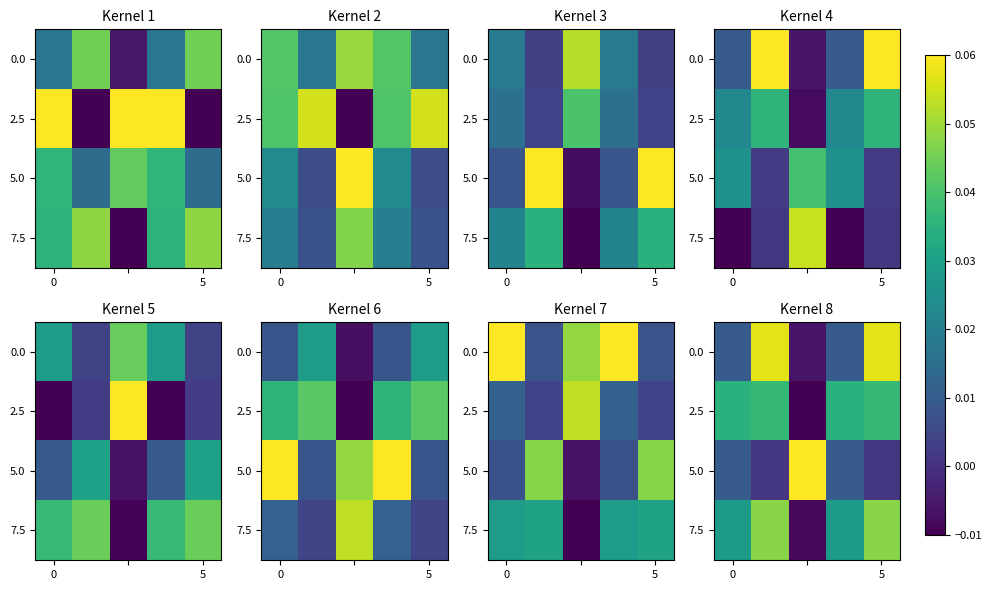

Is it true that 0.0 equals 0.1 at 5?

True